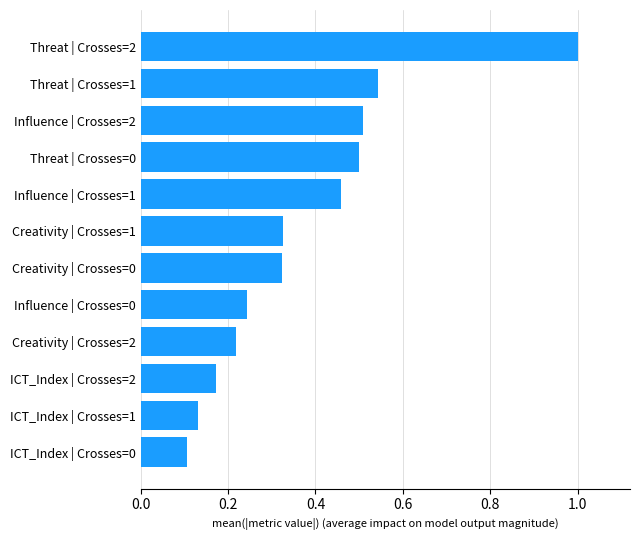

Which has a higher value, Influence | Crosses=2 or Influence | Crosses=0?

Influence | Crosses=2